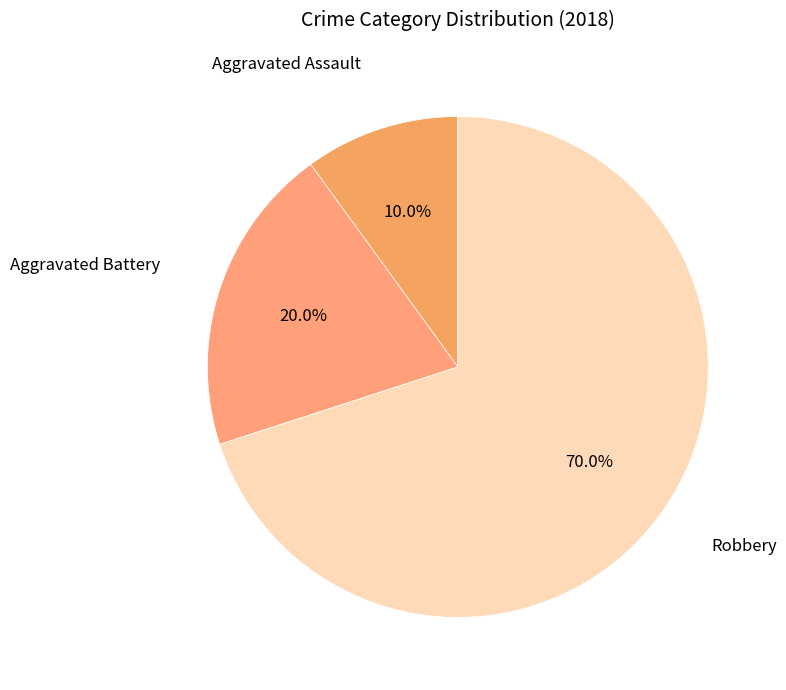

How many segments does this pie chart have?

3